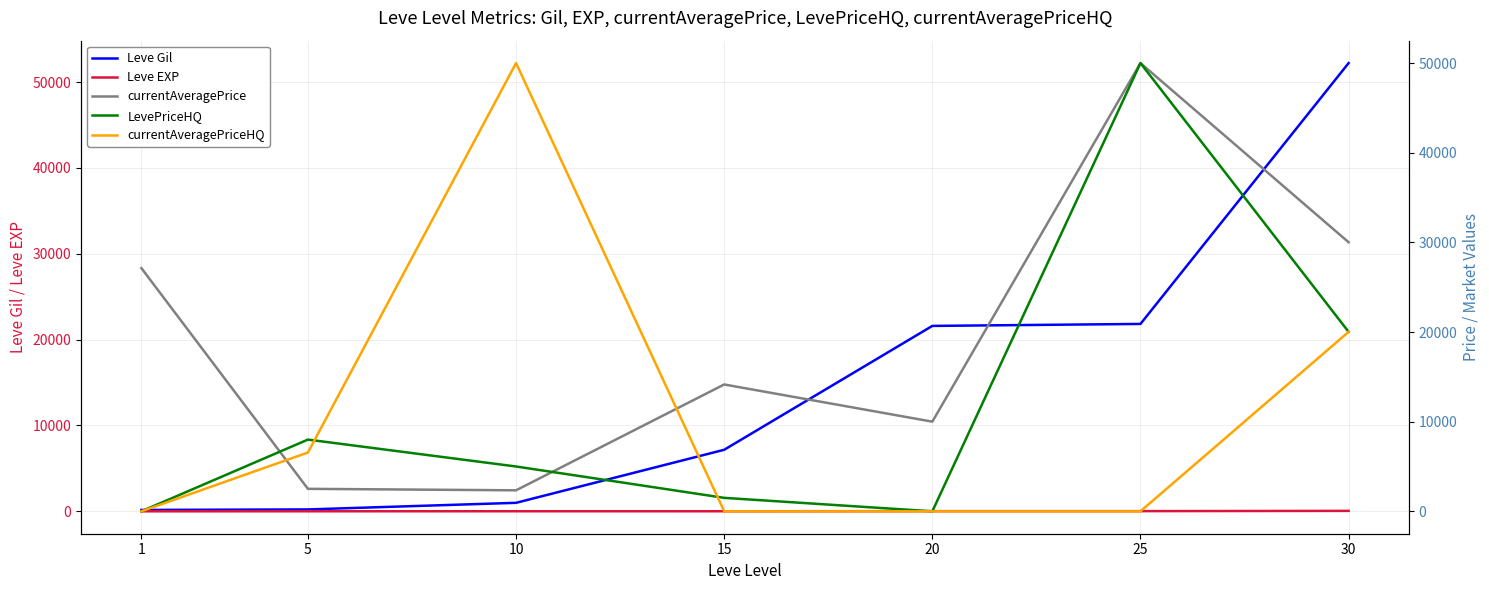

Reading left to right, transcribe all the data shown in this chart.

Leve Gil: 160.0	220.0	990.0	7170.0	21600.0	21830.0	52220.0
Leve EXP: 1.0	5.0	9.0	7.0	21.0	21.0	52.0
currentAveragePrice: 27128.0	2507.0	2342.0	14149.0	10000.0	50000.0	30012.0
LevePriceHQ: 0.0	8000.0	5000.0	1500.8	0.0	50000.0	20018.0
currentAveragePriceHQ: 0.0	6555.0	50000.0	0.0	0.0	0.0	20018.0